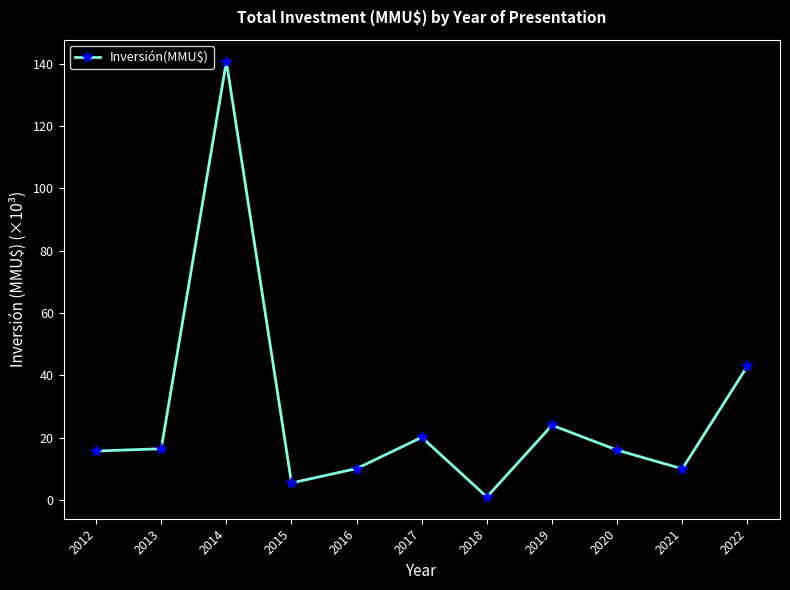

What is the ratio of the value at 2013 to the value at 2016?

1.6